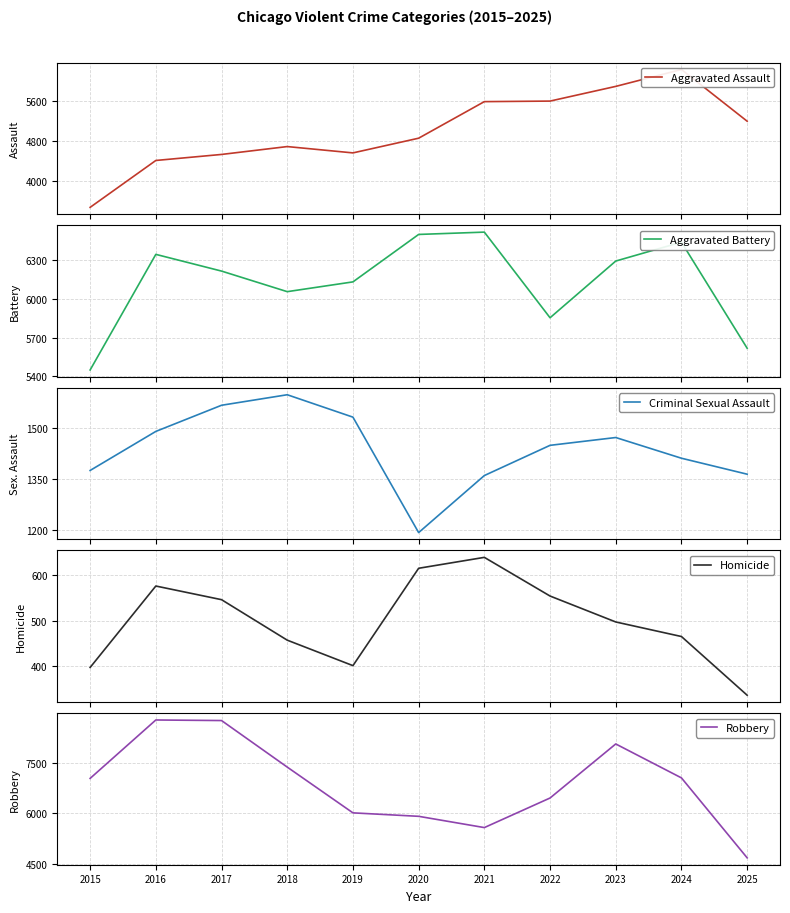

True or false: Homicide and Robbery intersect in this chart.

False